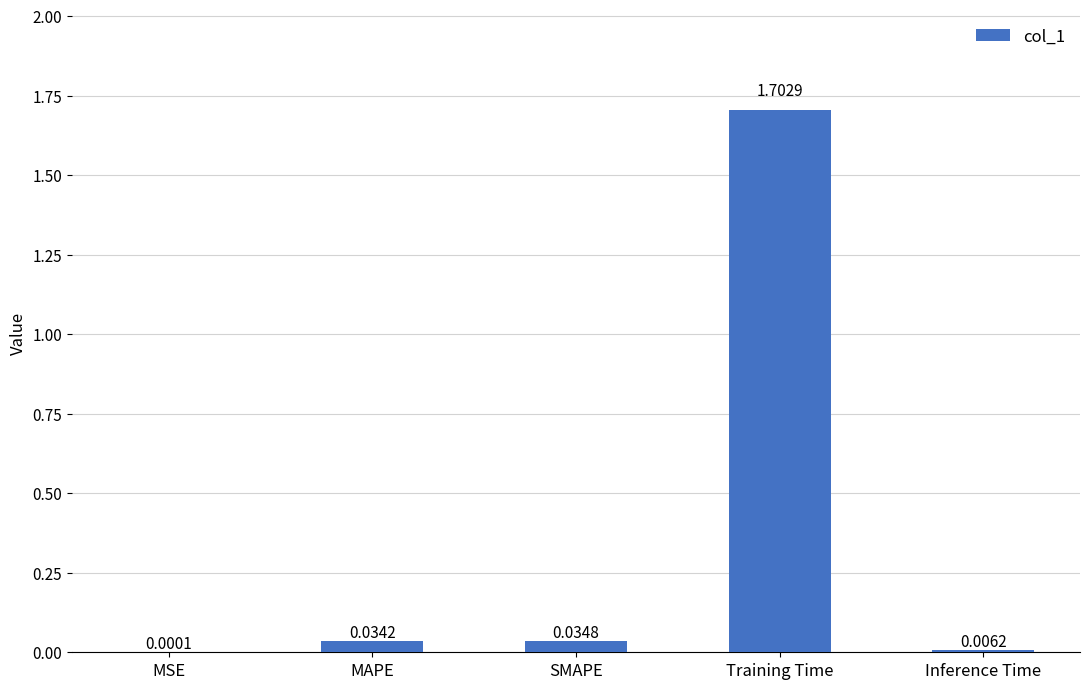

True or false: the data shows 1.7 at Training Time.

True